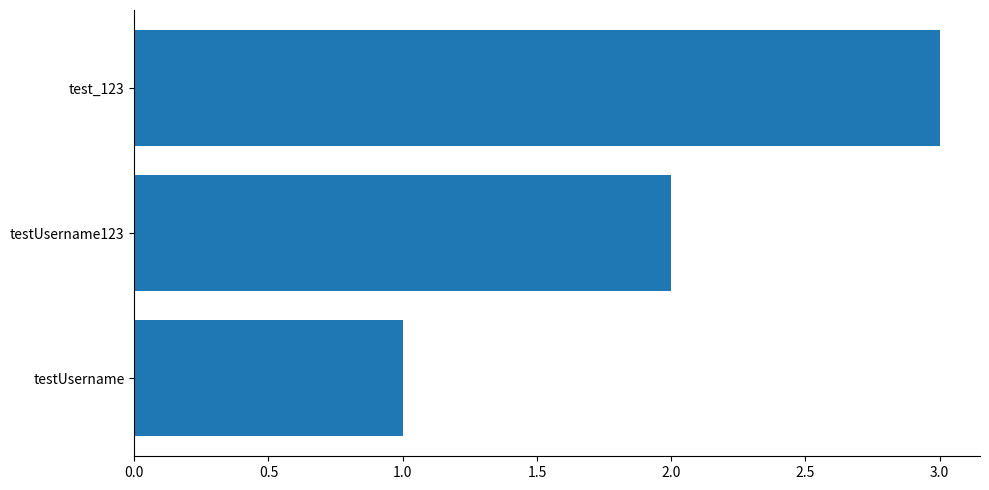

What is the change in value from testUsername123 to test_123?

+1